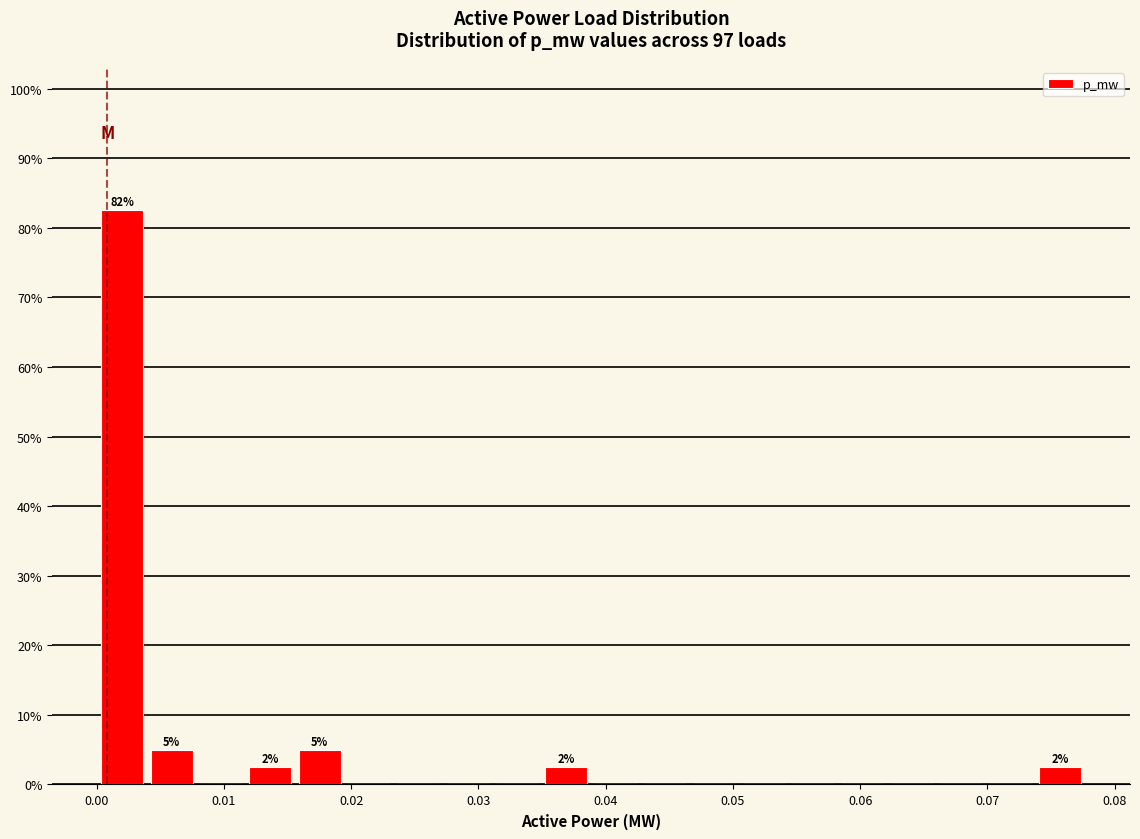

Read against the x-axis, roughly where is the centre of the tallest bar?

0.002